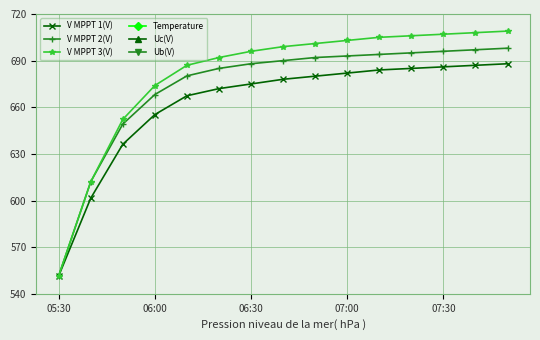

True or false: V MPPT 2(V) has a value of 551.5 at 05:30.

True